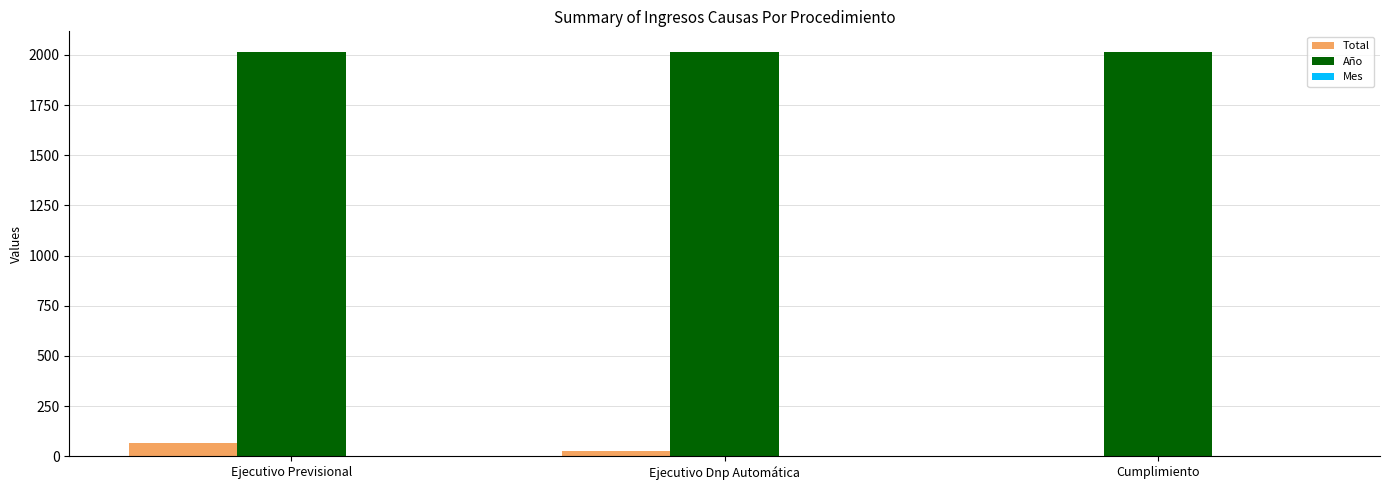

The Año series shows 1028 at Ejecutivo Dnp Automática. True or false?

False